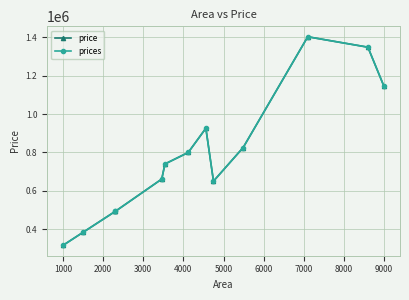

Between 7000 and 3000, which is larger?

7000